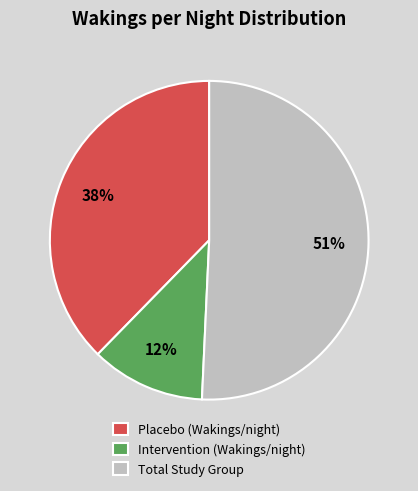

Is it true that Intervention (Wakings/night) is 20% of the pie?

False